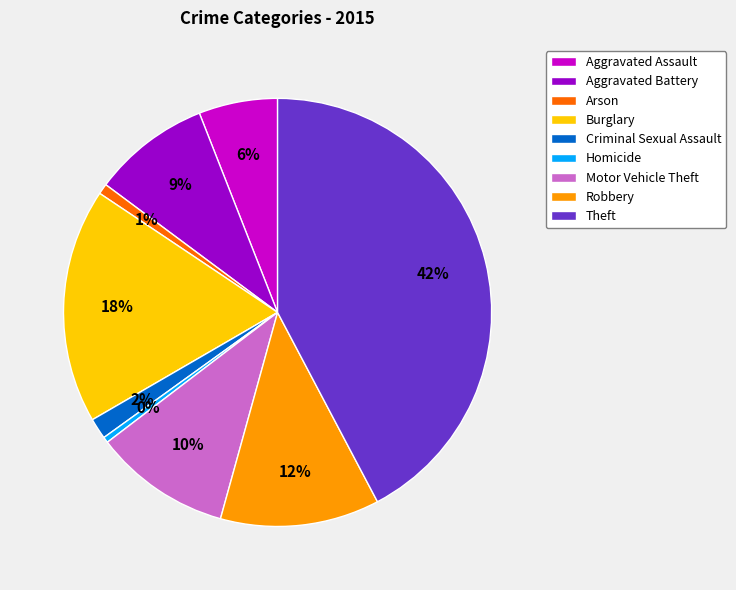

To the nearest percent, what is the difference between the largest and smallest slice percentages?

42%